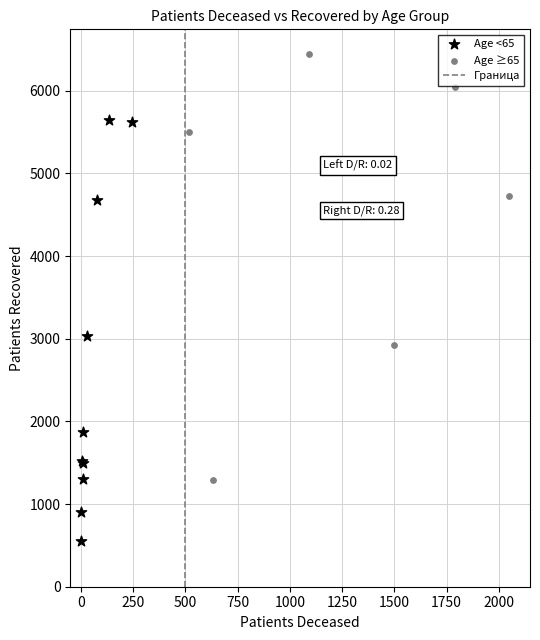

Which series contains the lowest Y value?

Age <65